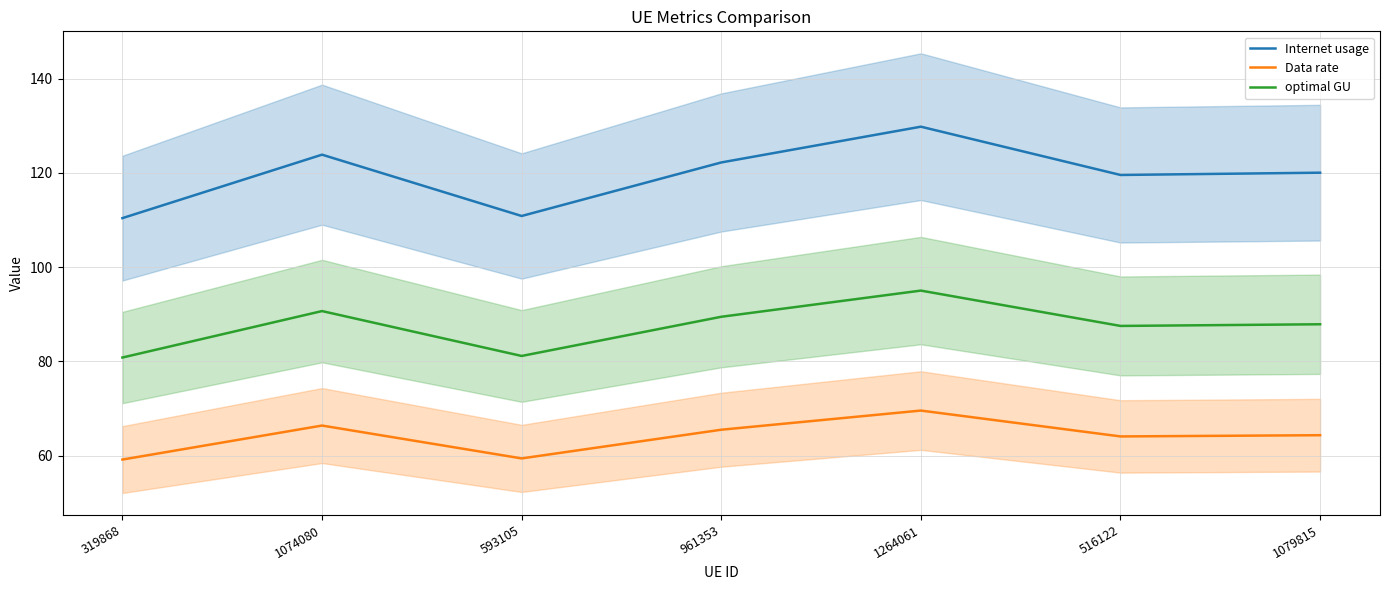

Is it true that Data rate equals 29.3 at 516122?

False